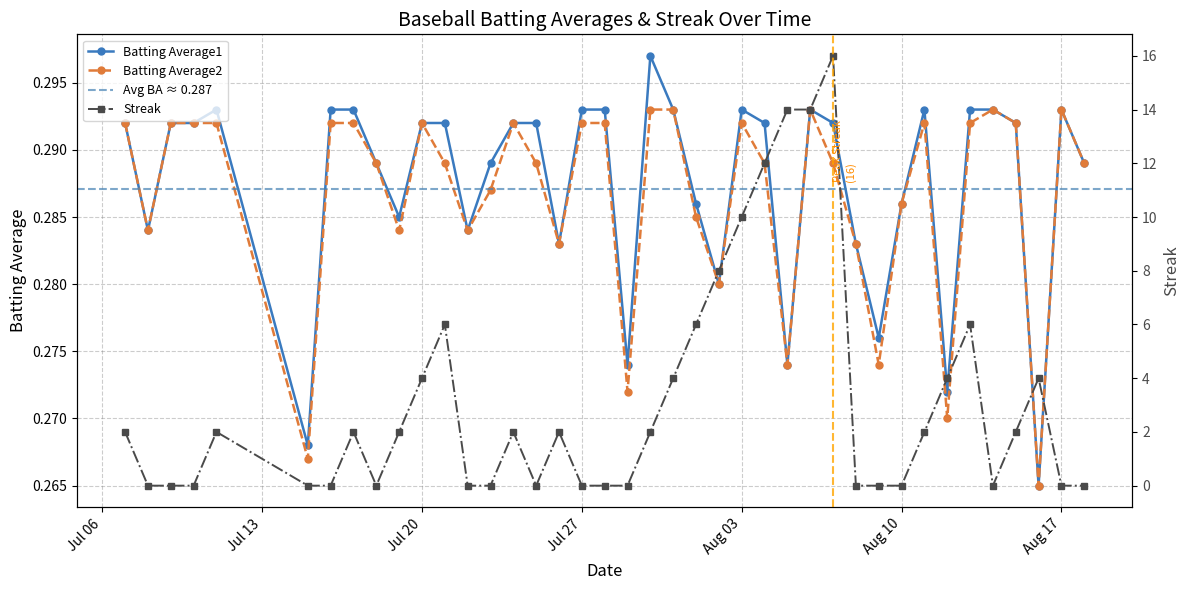

Which label corresponds to the largest value in the chart?

2010-08-07